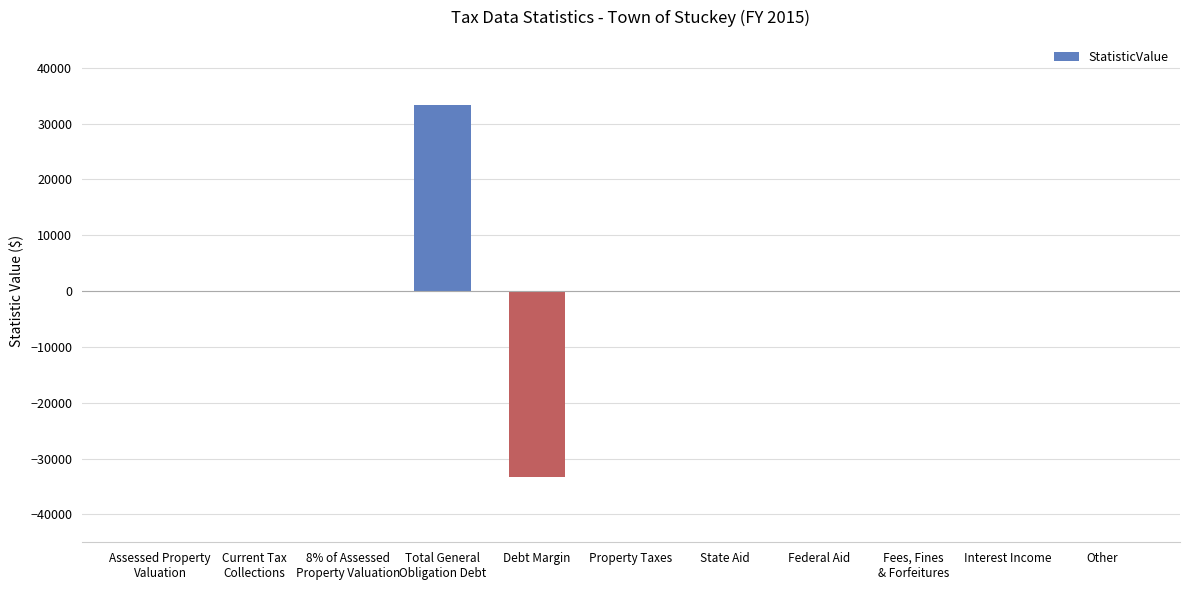

Count the number of data series in this chart.

1